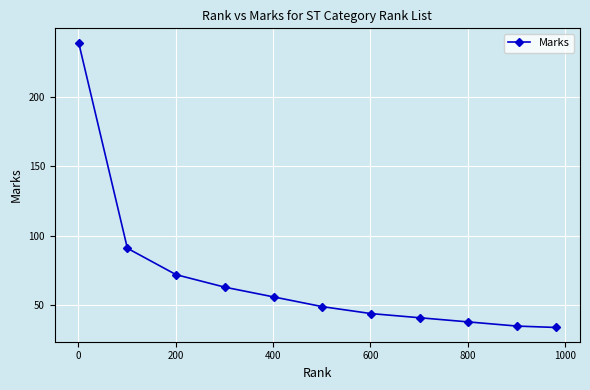

What is the difference between the second highest and minimum values?

57